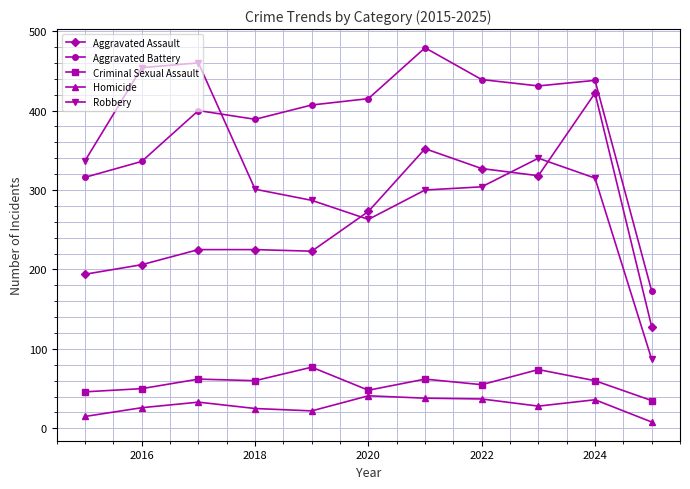

How many series are shown in this chart?

5